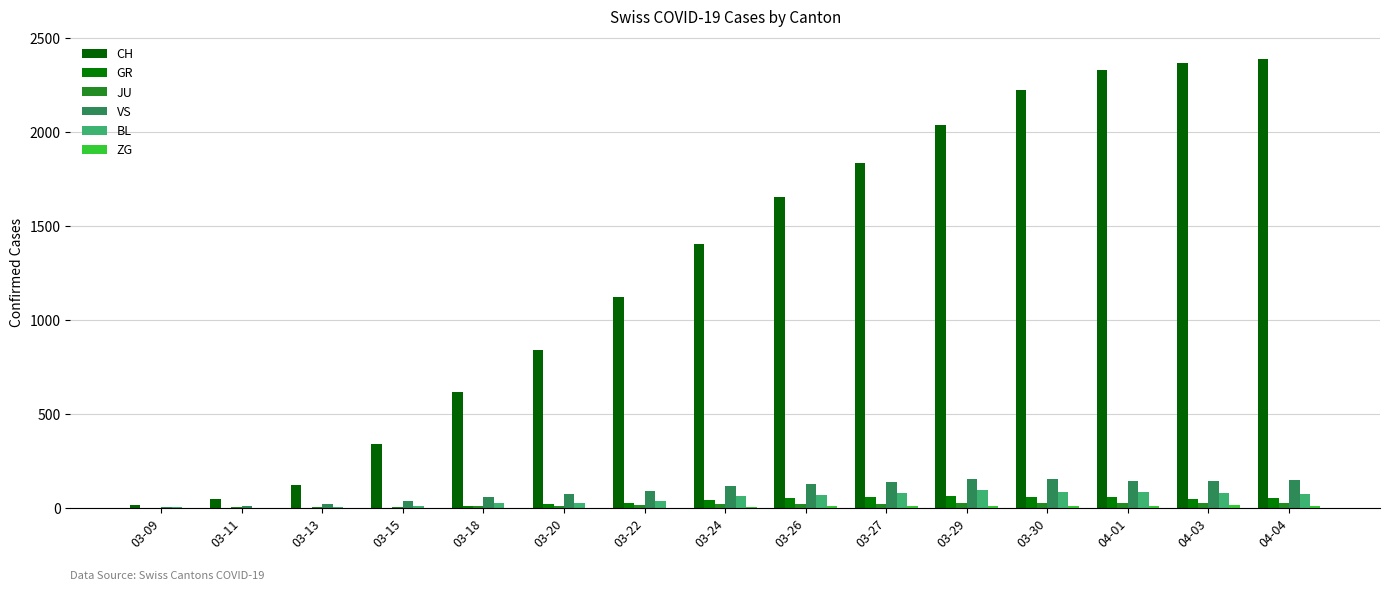

Reading left to right, transcribe all the data shown in this chart.

CH: 16	47	123	339	617	842	1120	1404	1654	1834	2038	2222	2328	2363	2387
GR: 0	0	0	0	13	24	27	43	52	58	63	58	59	51	52
JU: 1	5	5	9	11	14	18	22	22	25	28	28	29	28	27
VS: 6	11	20	36	59	73	92	118	129	138	153	154	147	147	150
BL: 4	1	5	12	27	27	40	66	68	79	99	86	86	82	73
ZG: 0	0	0	0	0	1	3	6	10	12	12	13	13	15	14